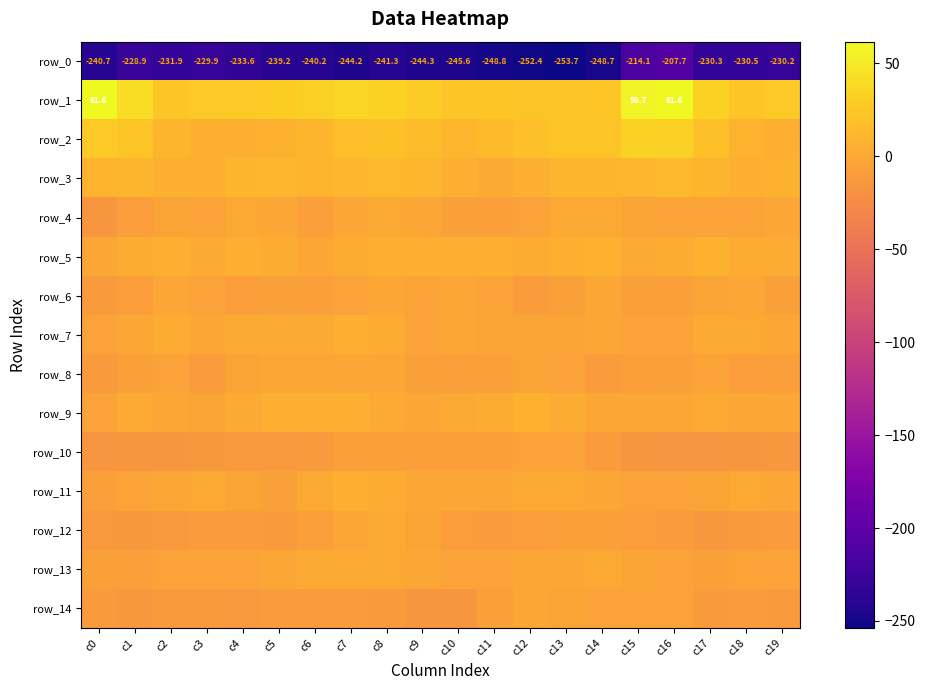

The row_5 series shows 1.0 at c15. True or false?

False